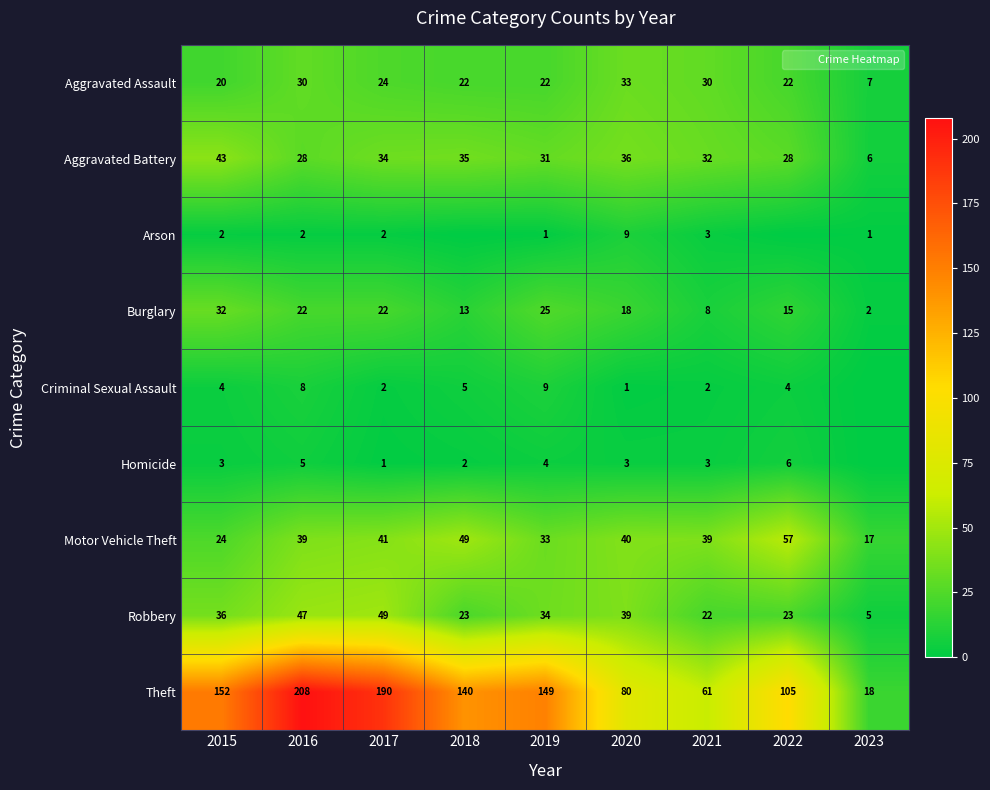

What is the difference between the highest and lowest values at 2020?

79